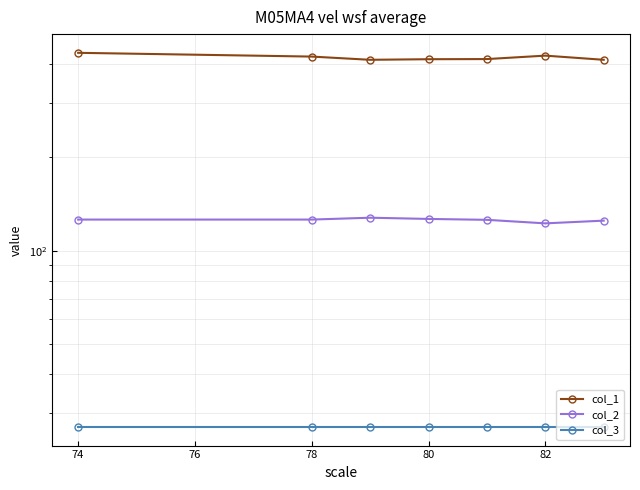

How many interior local valleys does the col_1 series have?

1